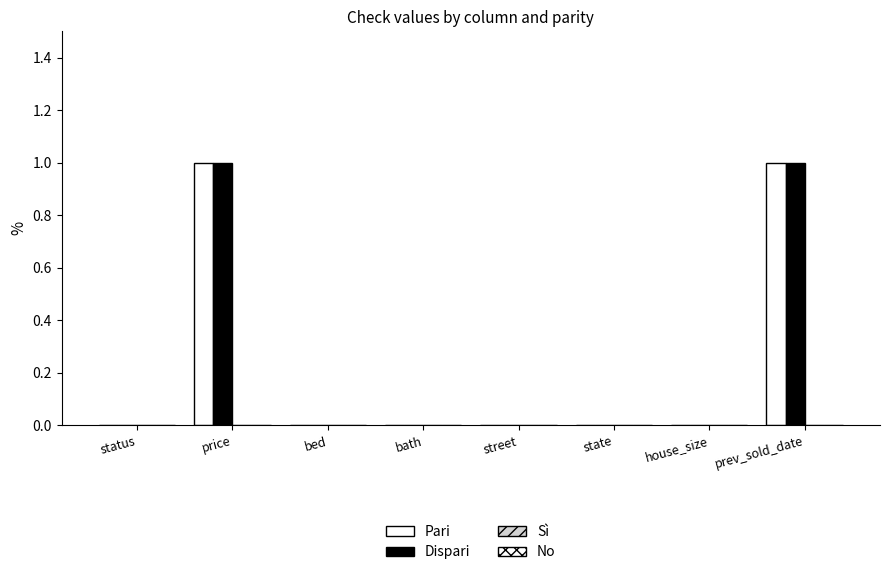

Count the number of data series in this chart.

2